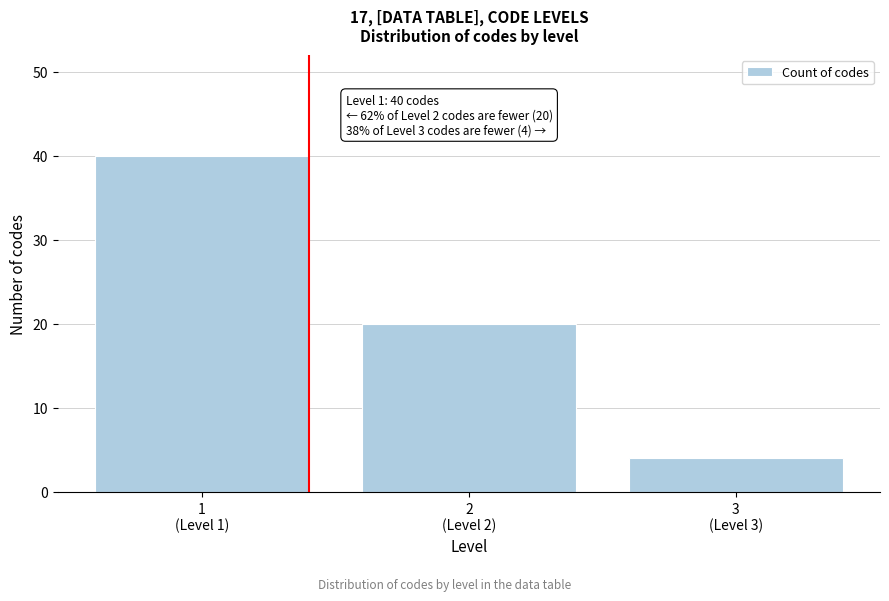

Reading left to right, extract all data points from this chart.

40	20	4